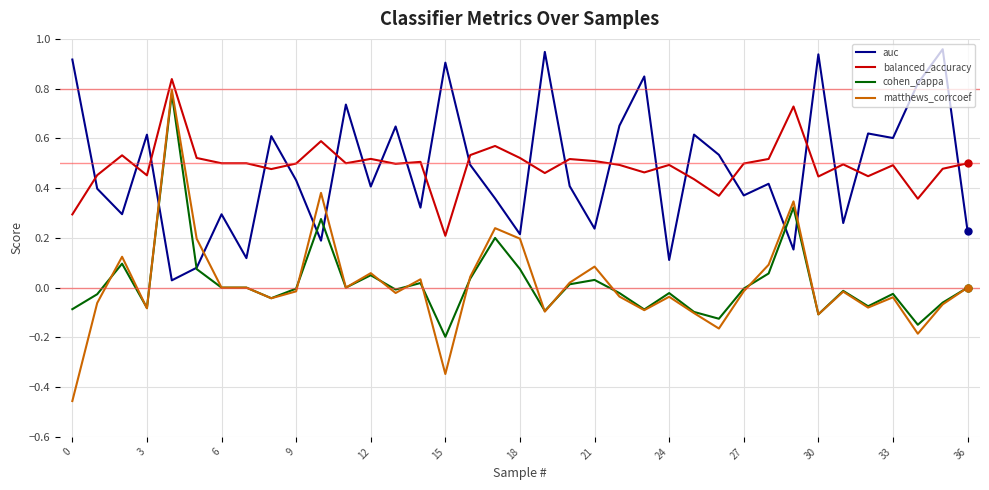

Which series has the largest range (max minus min)?

matthews_corrcoef